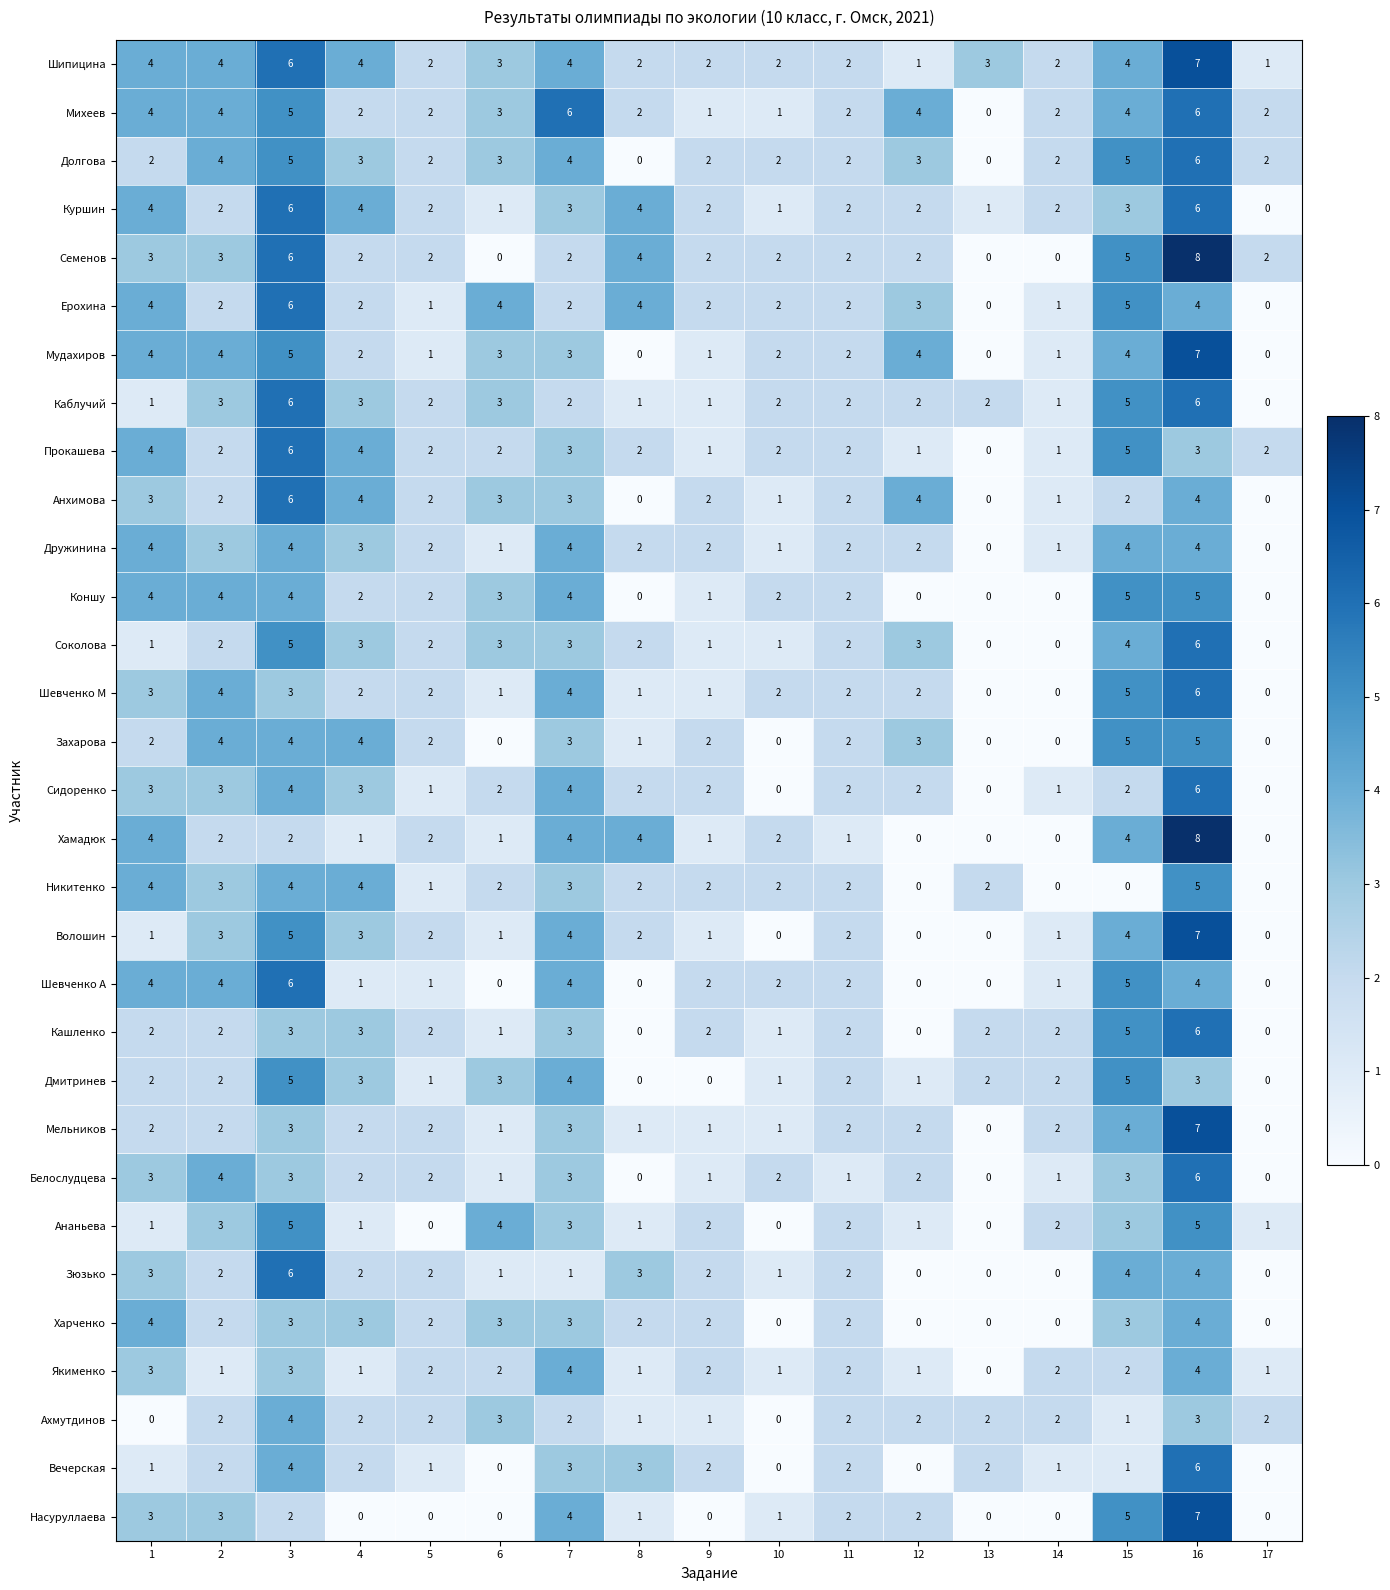

True or false: Никитенко has a value of 0 at 15.

True